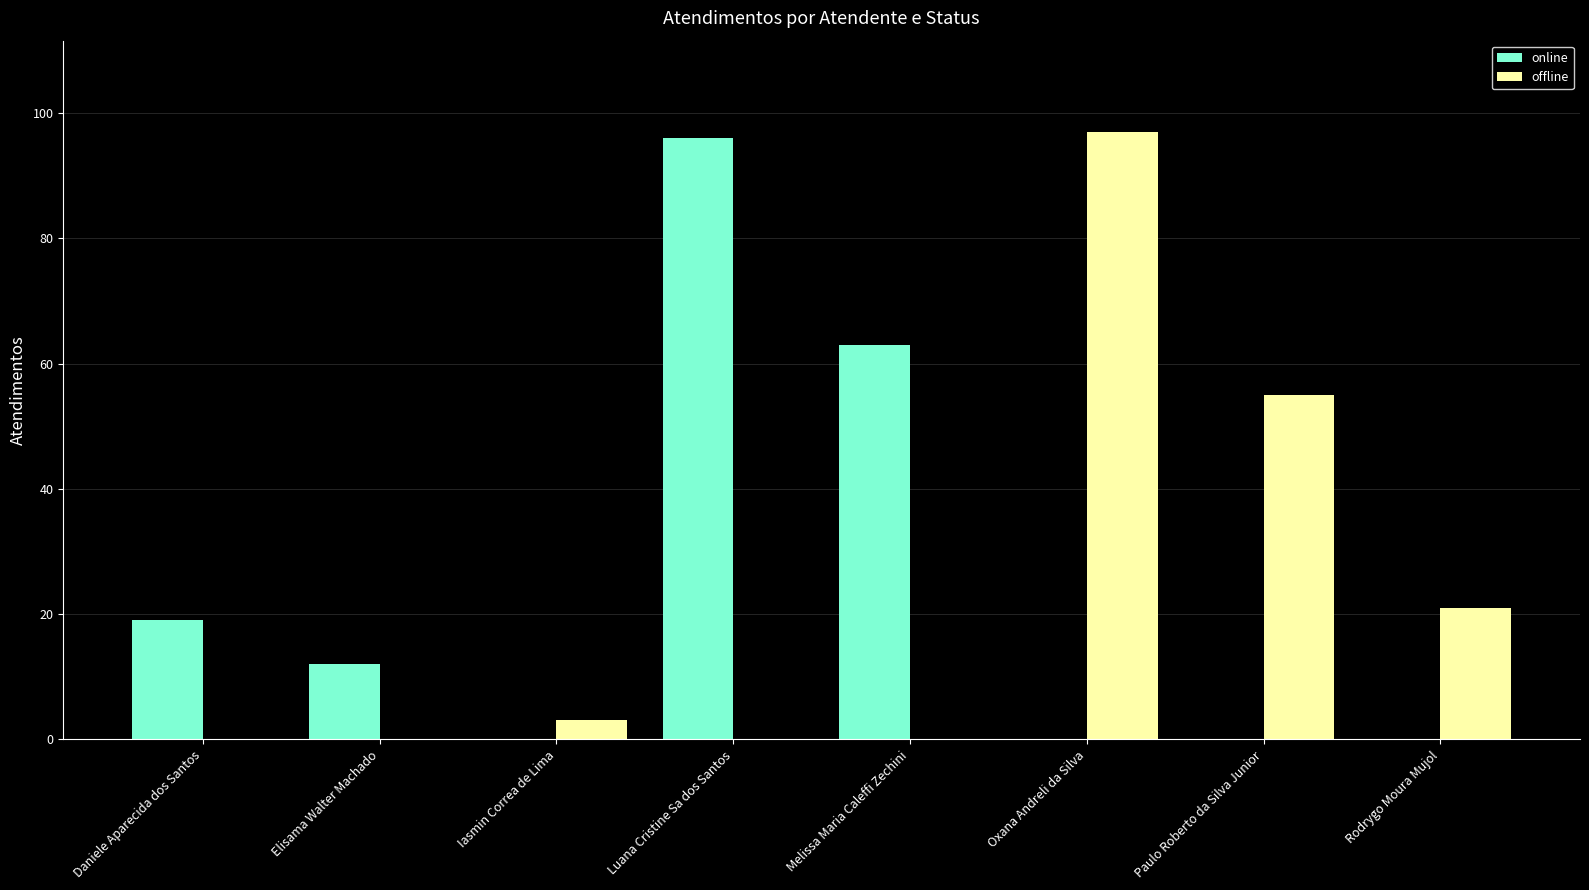

How many distinct data groups are displayed?

2